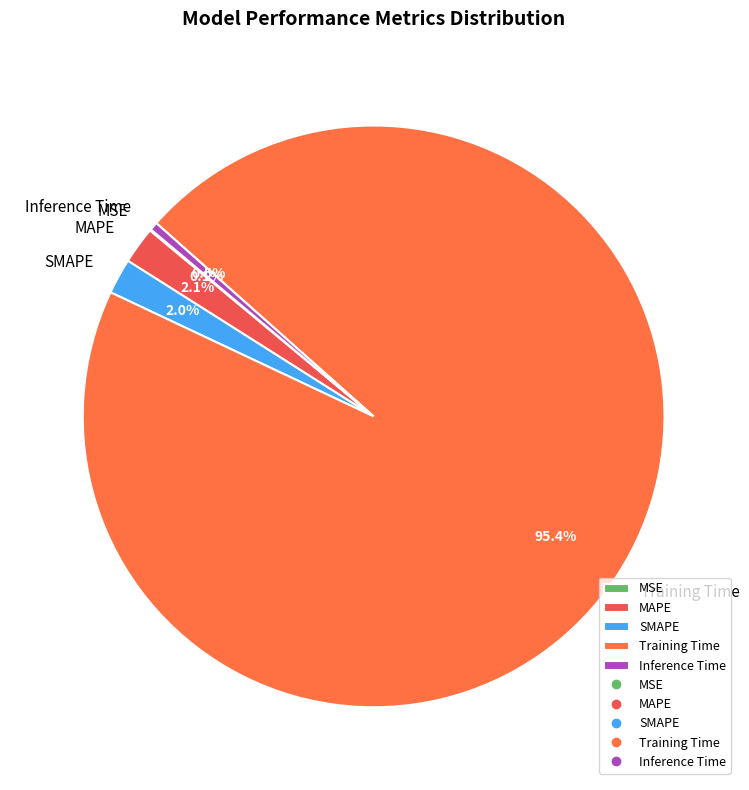

Which category has the biggest portion of the pie?

Training Time